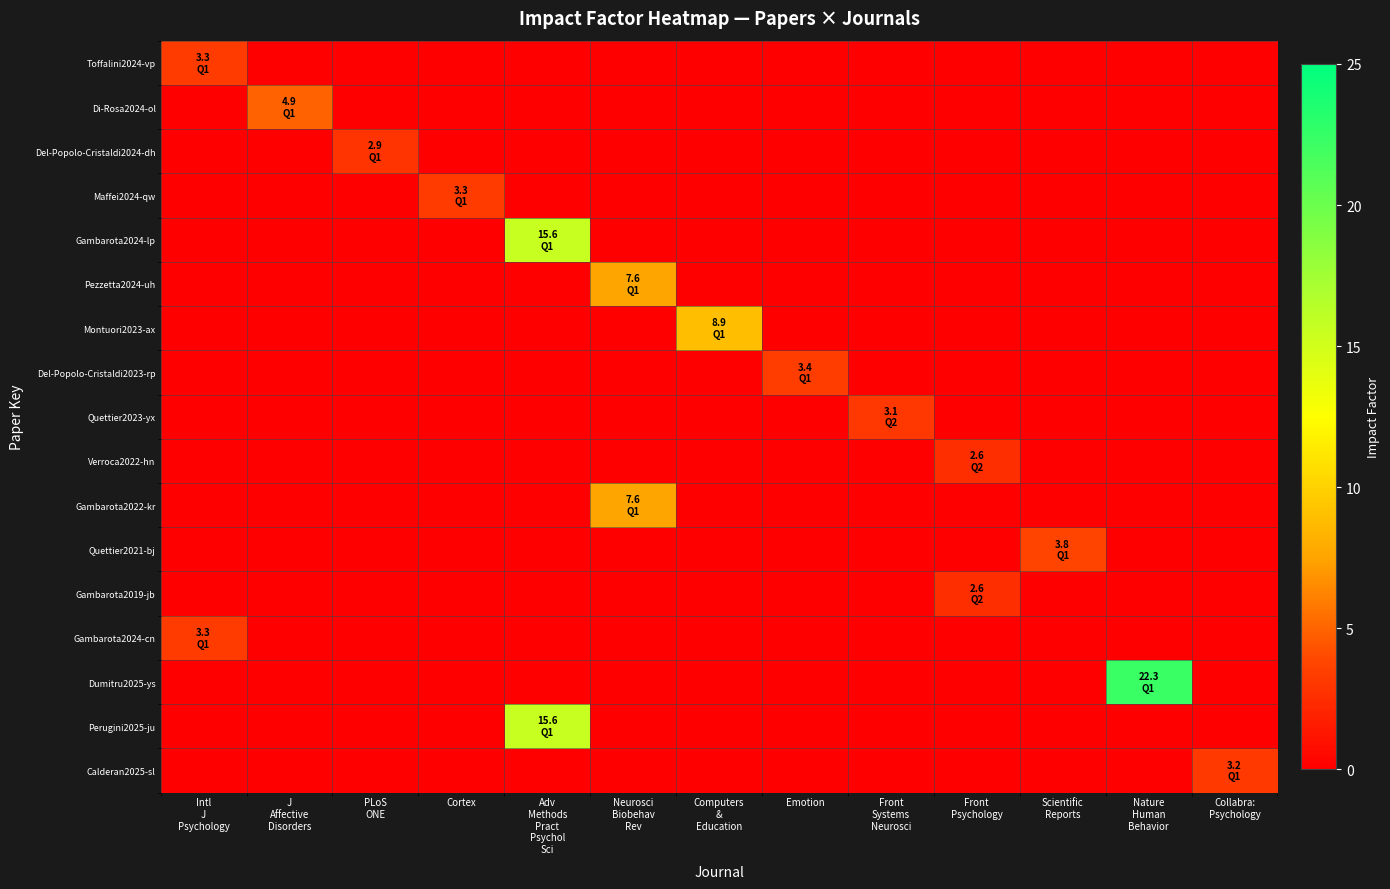

Which series changed the most between Cortex and Scientific Reports?

Quettier2021-bj